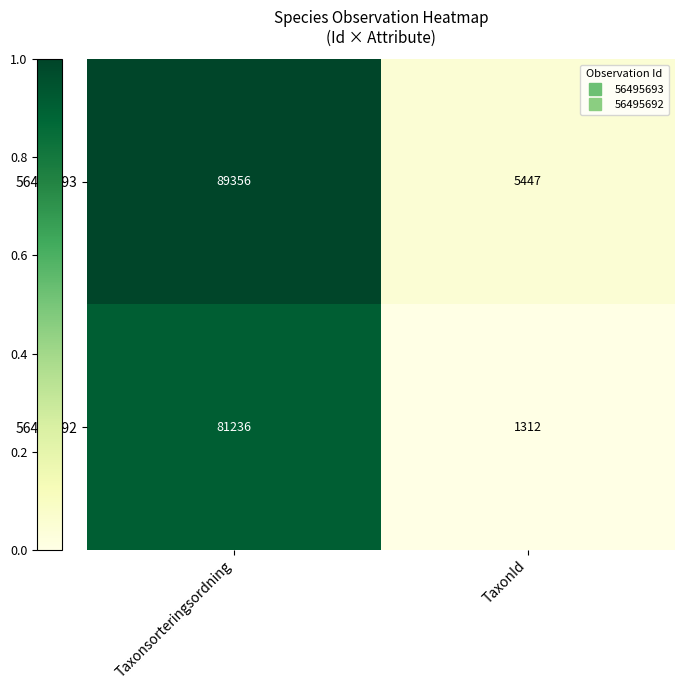

List the labels in order of 56495693 value, largest first.

Taxonsorteringsordning, TaxonId